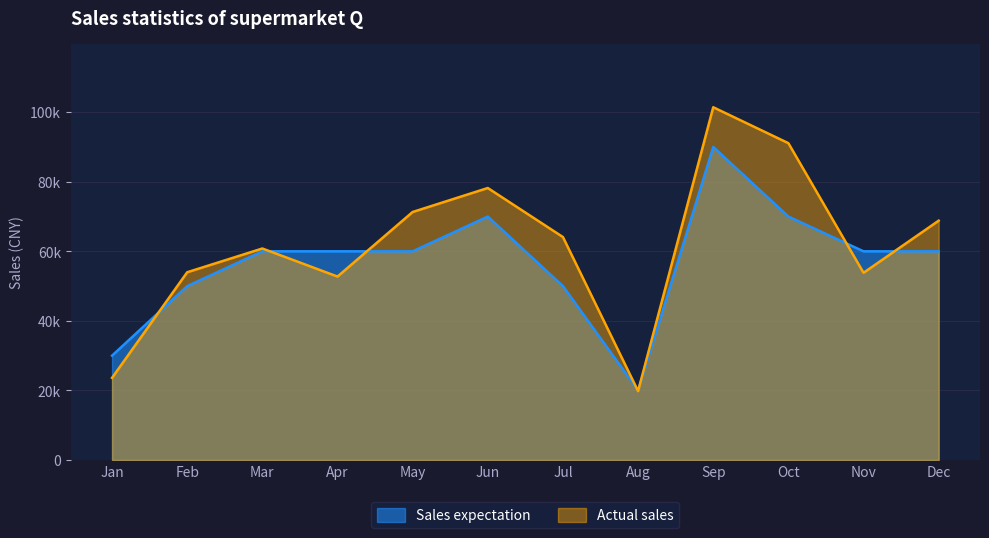

The value of Sales expectation at Jul is 50000. True or false?

True